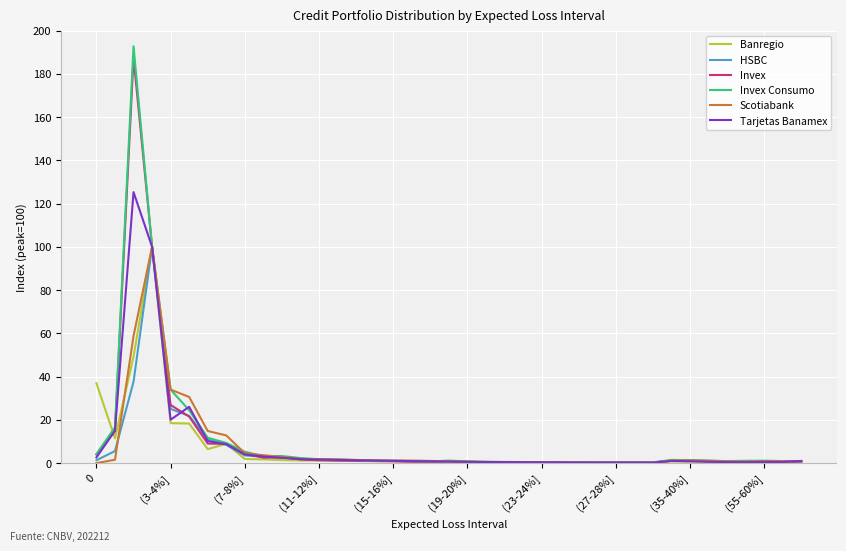

What is the difference between the maximum and minimum values in the Invex series?

187.3